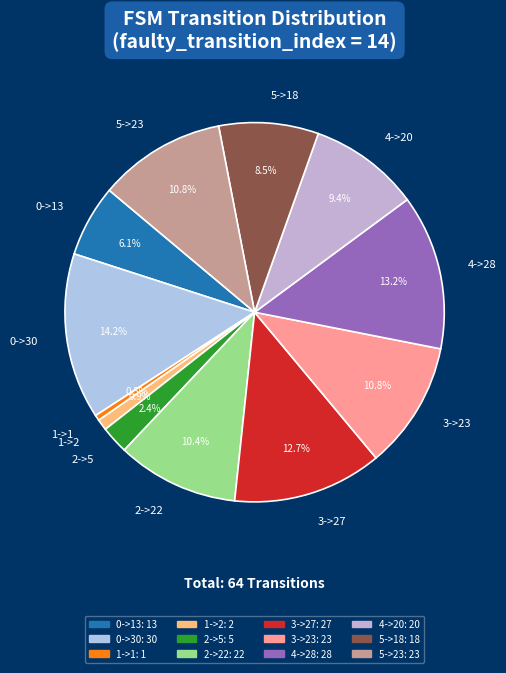

Is there a majority slice in this chart?

No